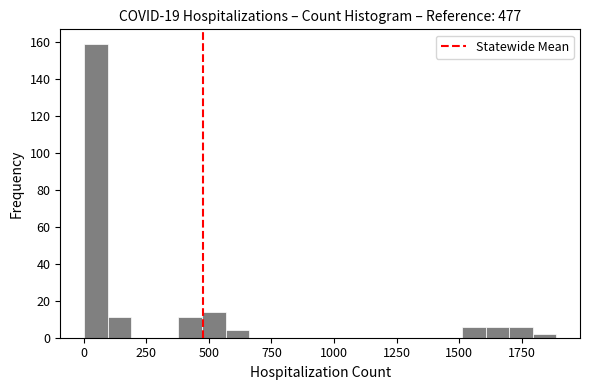

Read against the x-axis, roughly where is the centre of the tallest bar?

50